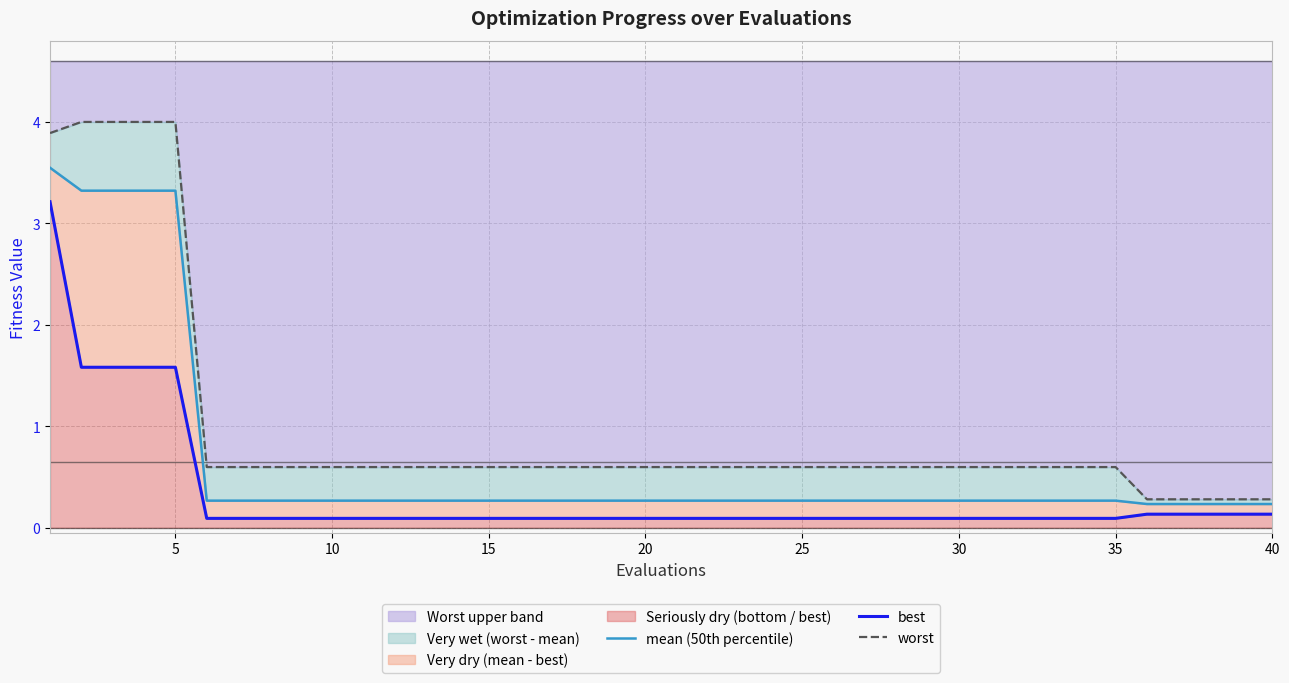

The value of Worst upper band at 10 is 0.2. True or false?

False